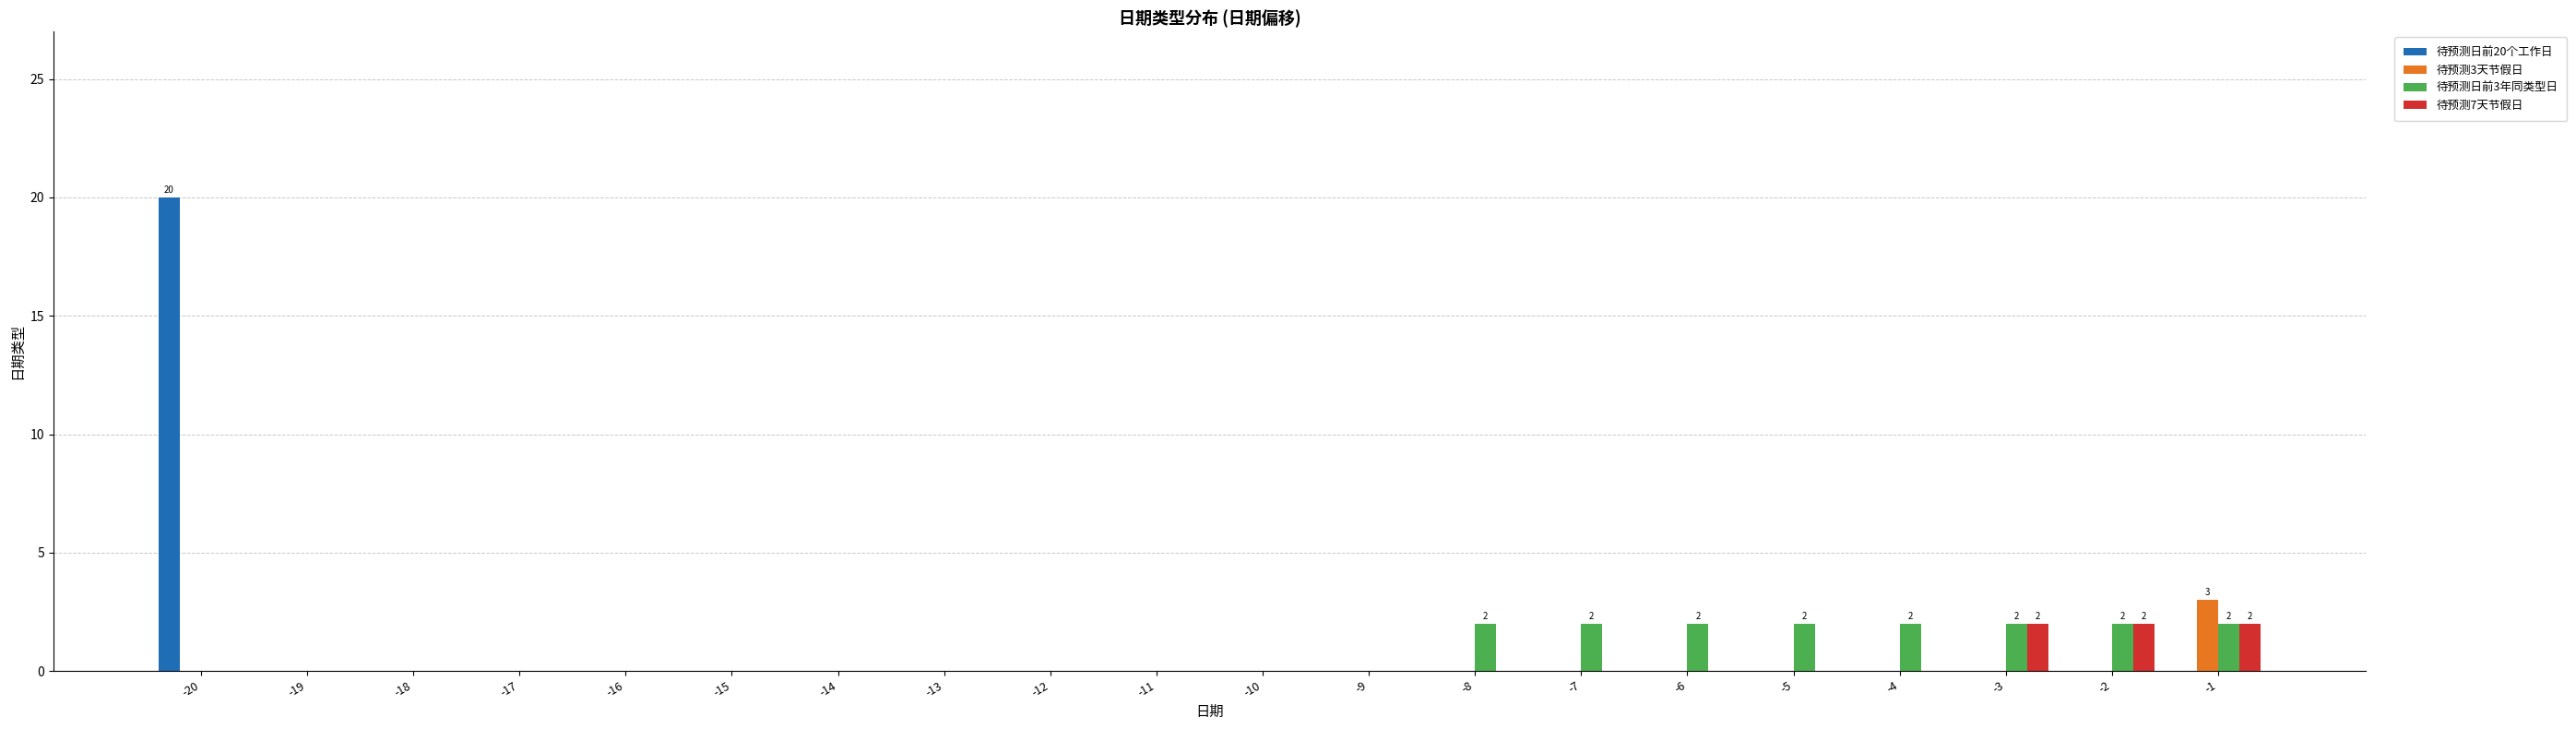

At which category is the sum across all series the highest?

-20